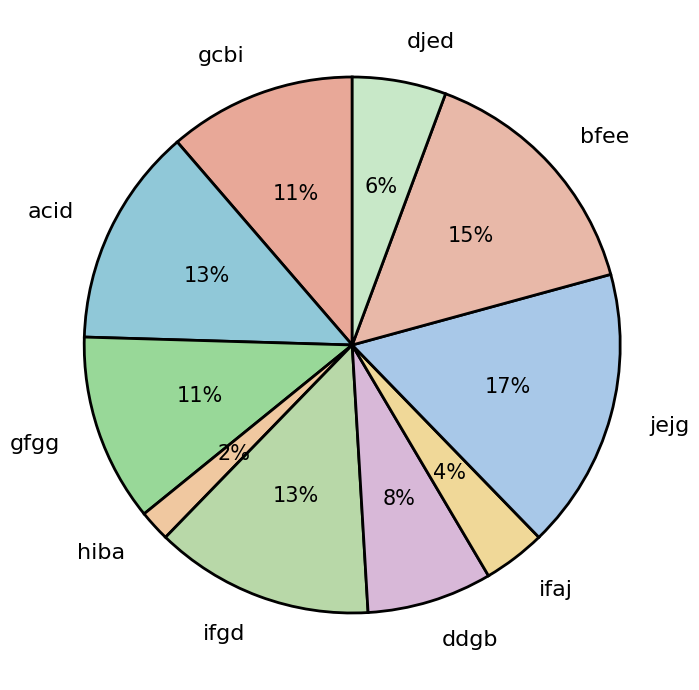

Is the sum of hiba and gcbi greater than half?

No